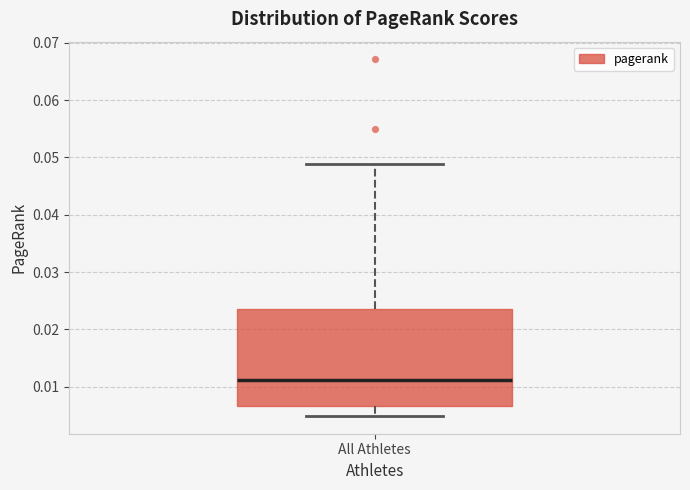

Where does the upper whisker of the box for All Athletes end on the y-axis? The values are not printed on the chart, so give them approximately, as read against the axis.

0.049